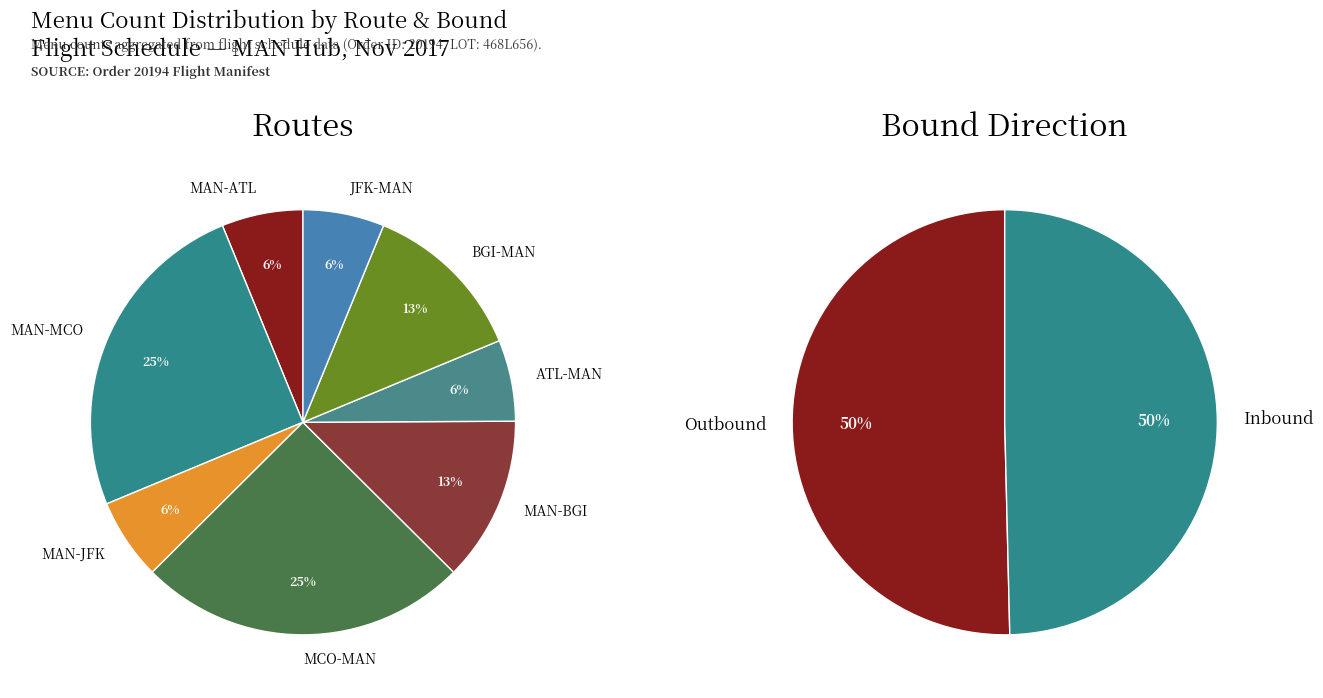

Does any single category account for the majority?

No